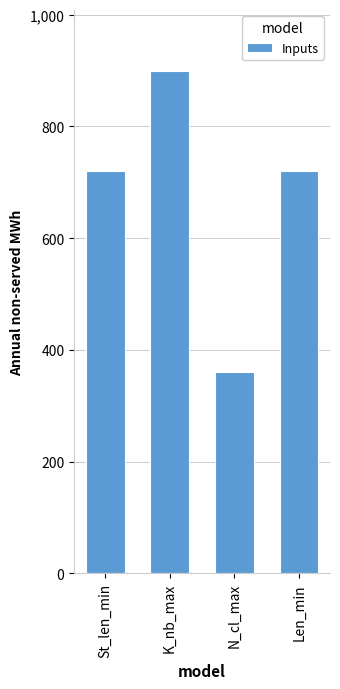

Approximately how many times larger is the value at Len_min compared to N_cl_max?

2.0